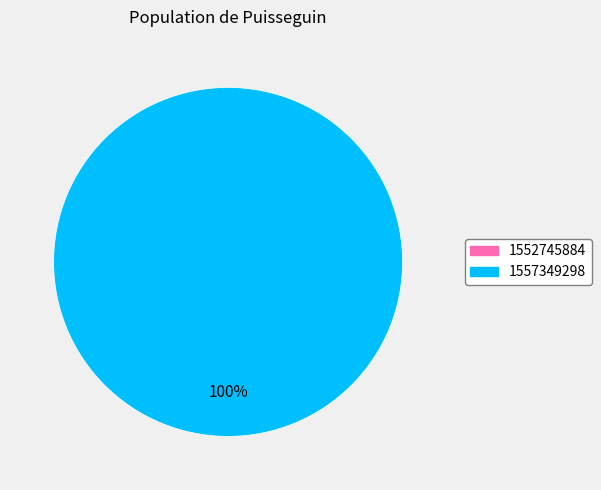

To the nearest percent, what is the difference between the 1552745884 and 1557349298 slice percentages?

100%